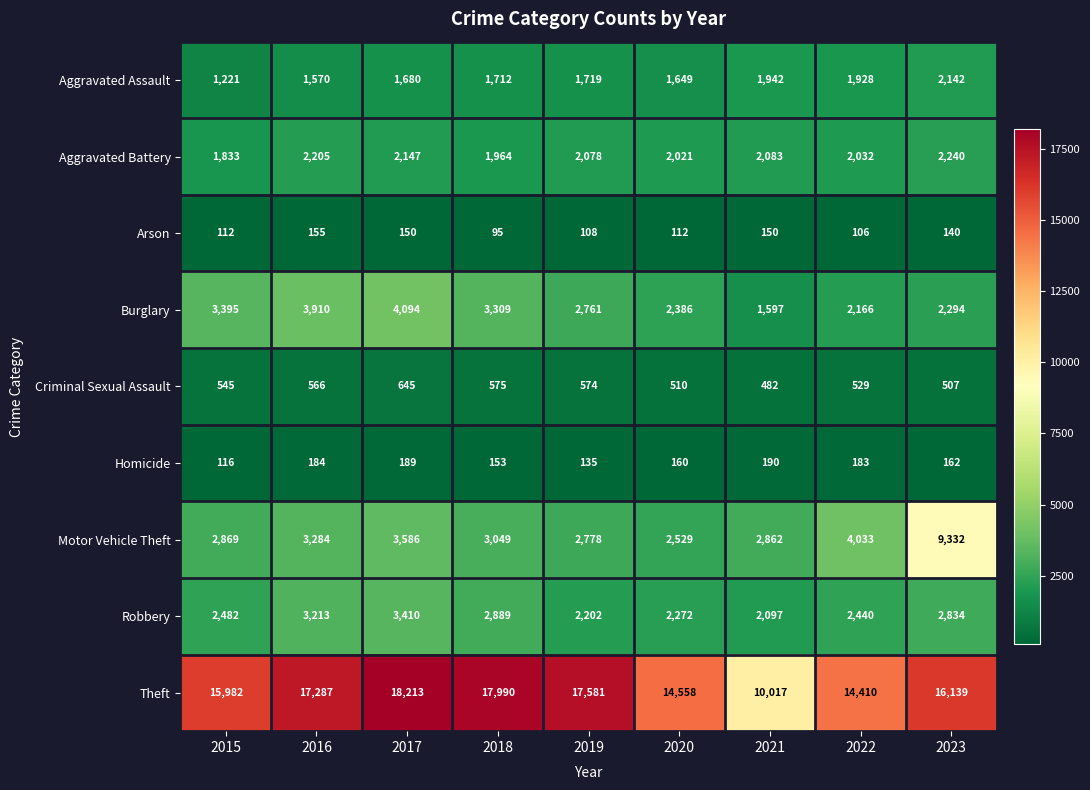

The value of Criminal Sexual Assault at 2016 is 566. True or false?

True